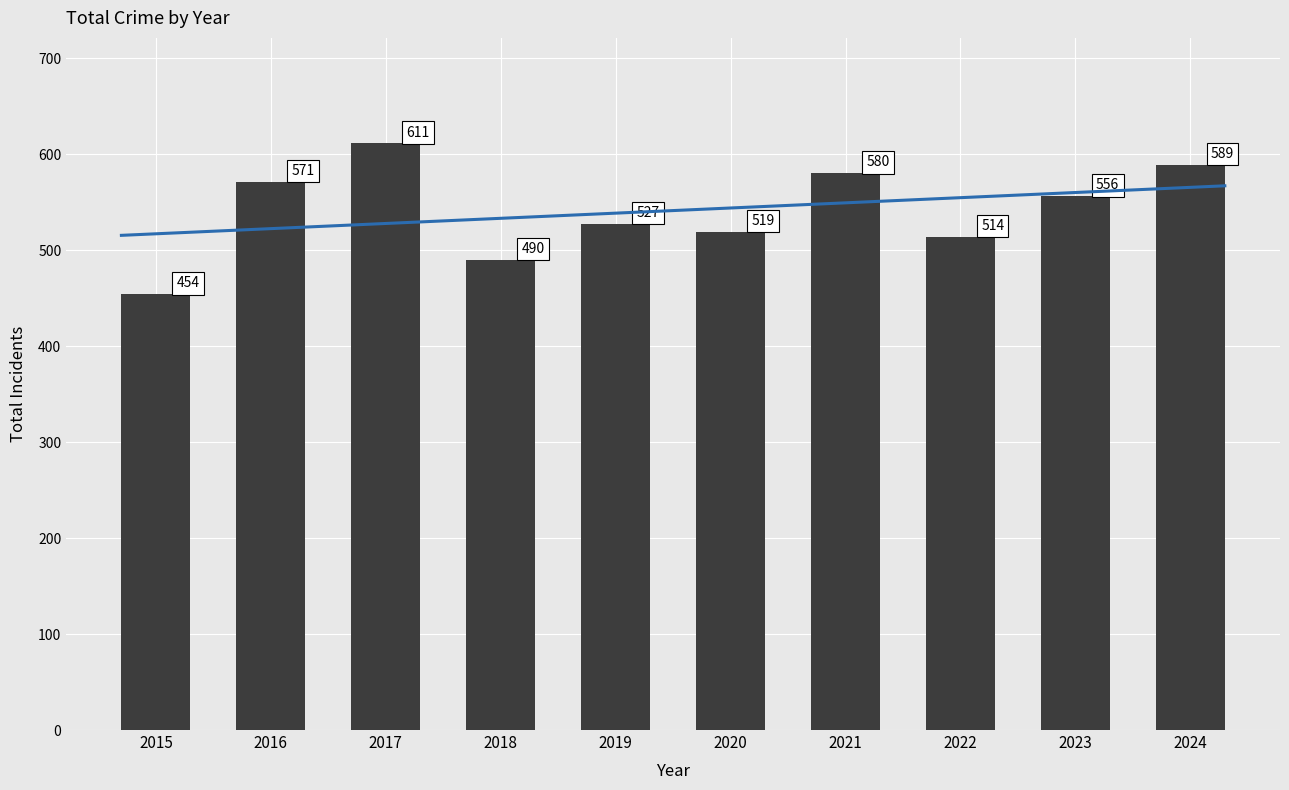

Which has a higher value, 2022 or 2024?

2024